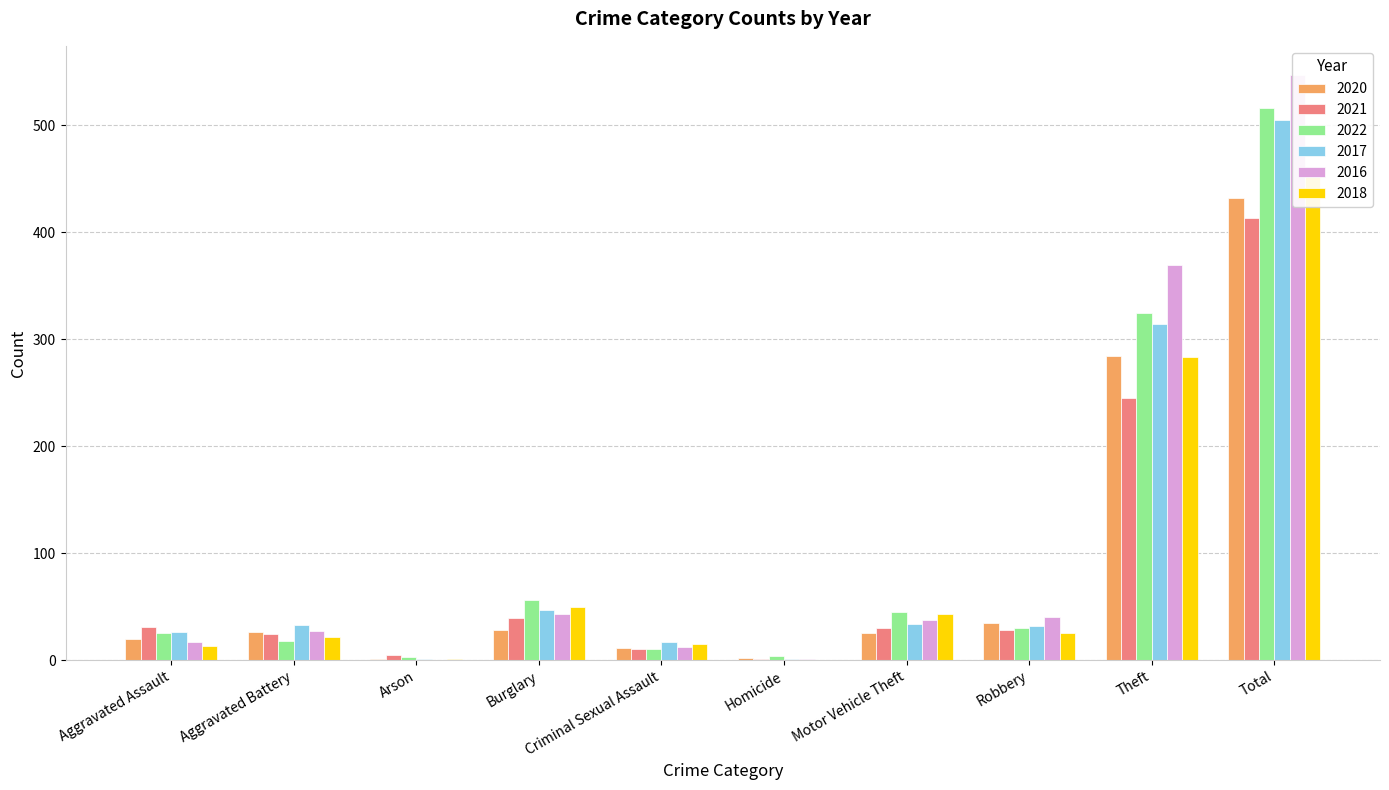

Which series has the largest total across all categories?

2016